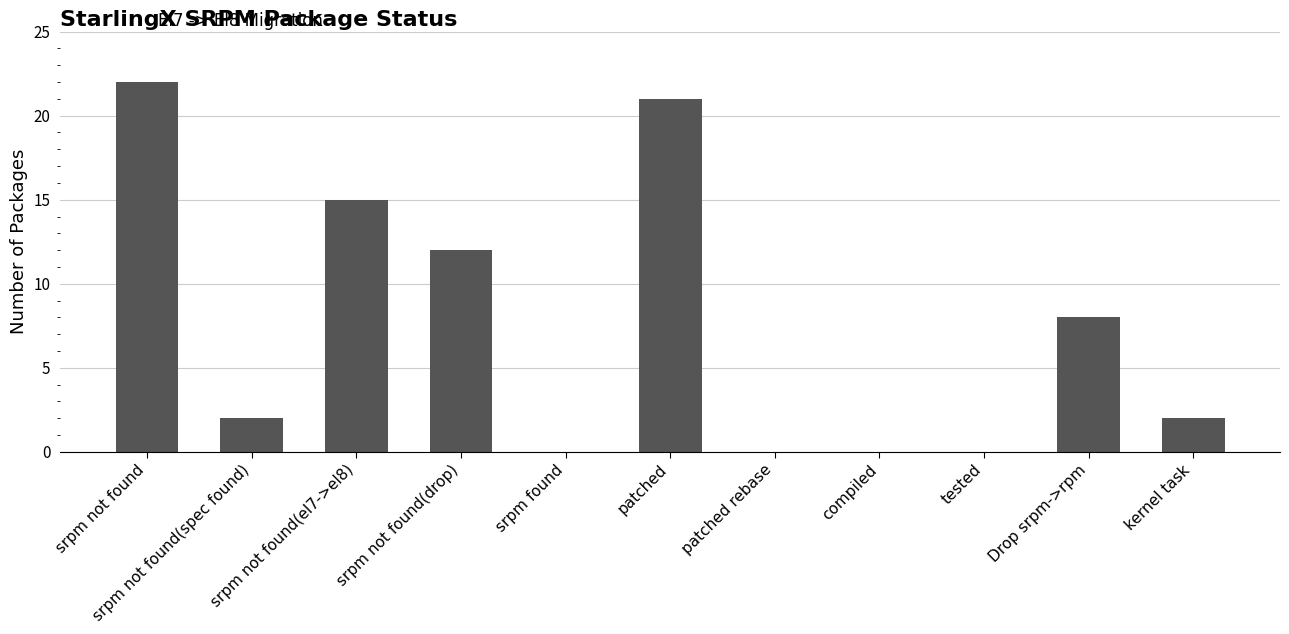

At which category does the chart reach its peak across all series?

srpm not found